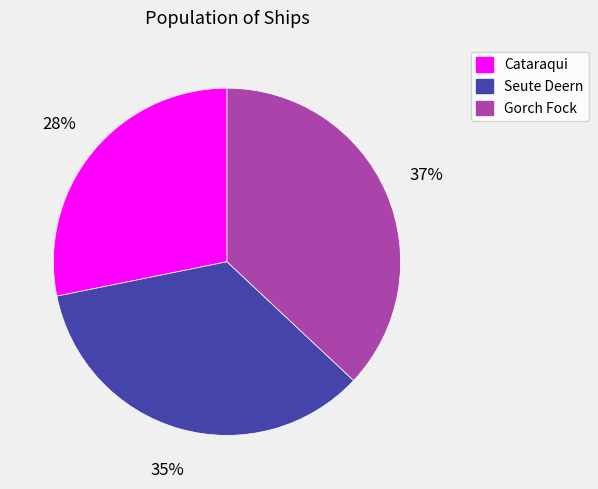

What percentage is the Gorch Fock slice, to the nearest percent?

37%